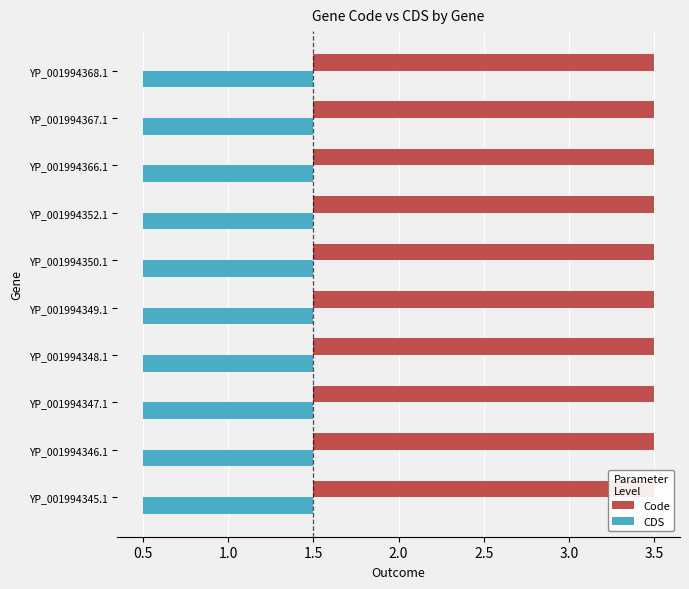

True or false: CDS has a value of 2 at YP_001994368.1.

False